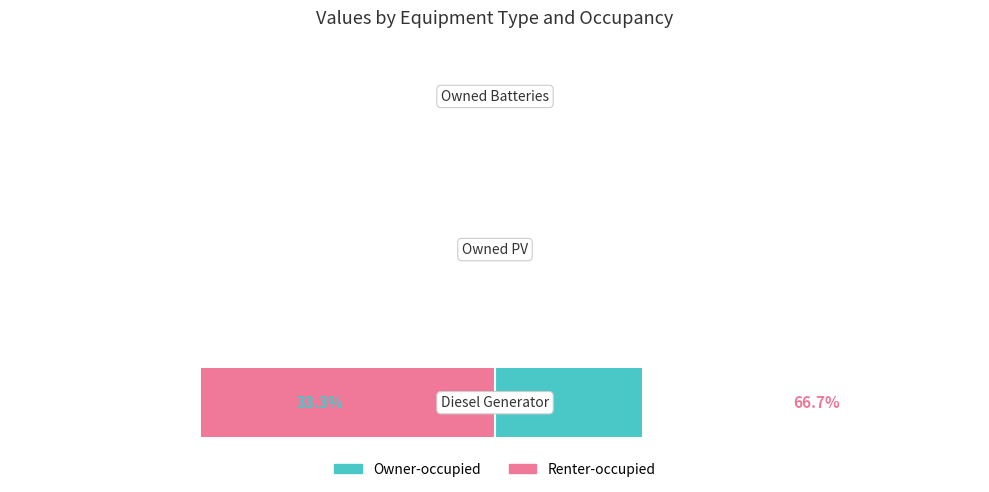

What is the difference between the maximum and minimum values in the Owner-occupied series?

33.3